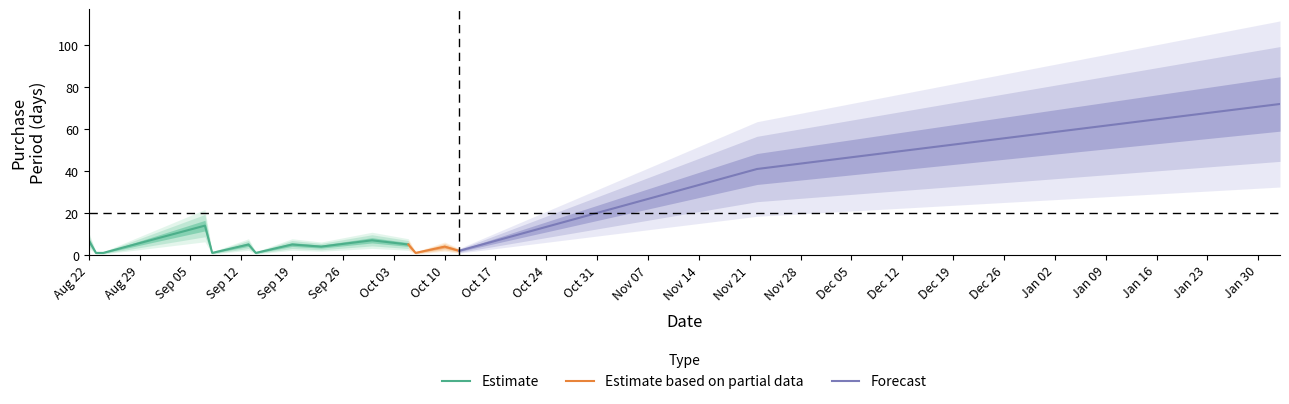

True or false: Estimate has a value of 5 at Sep 19.

True